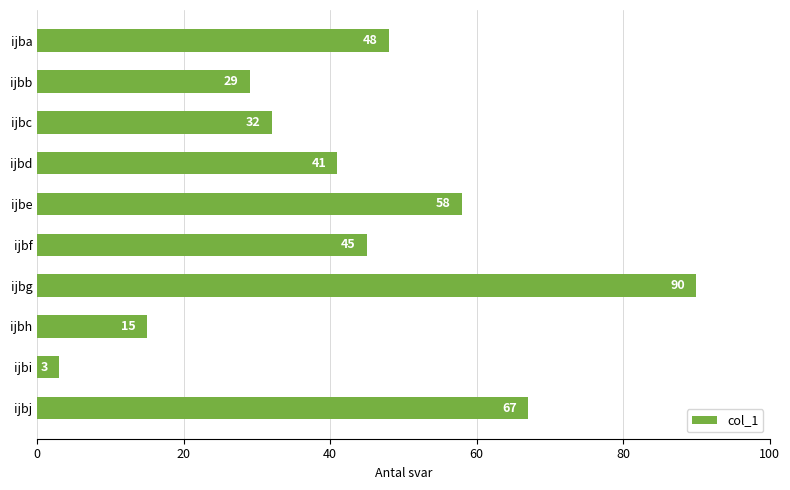

What is the approximate value at ijbi, to the nearest 5?

5